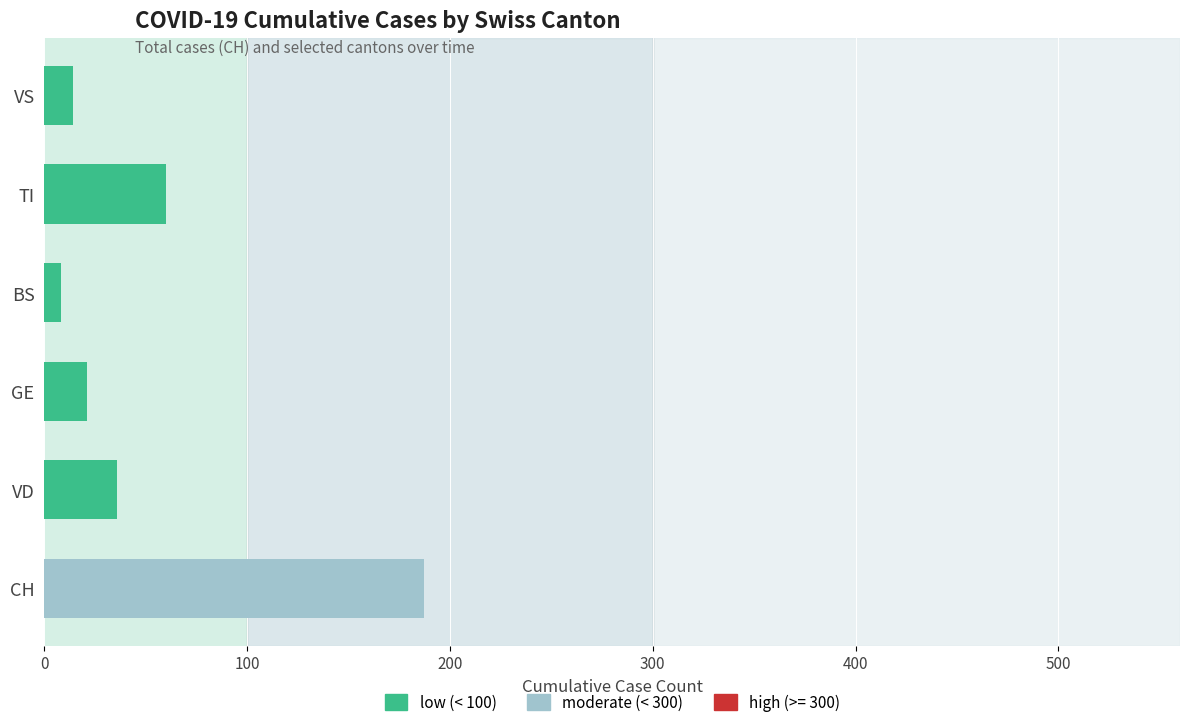

List the series in order of their peak value, highest first.

CH, TI, VD, GE, VS, BS